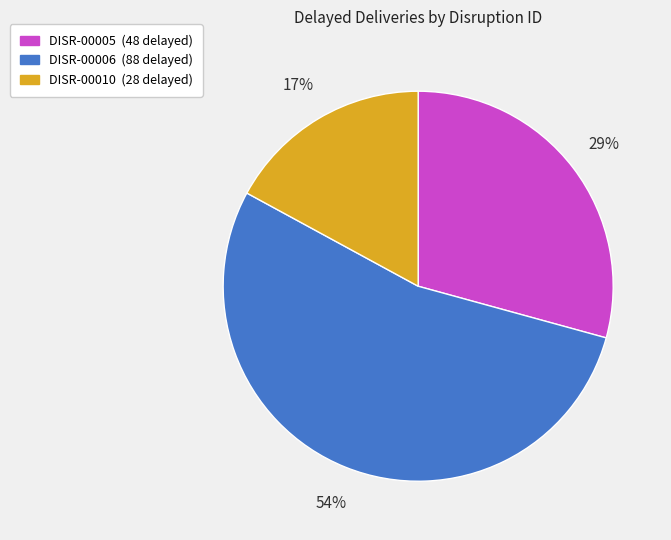

Combined, do DISR-00005 and DISR-00010 account for over 50%?

No